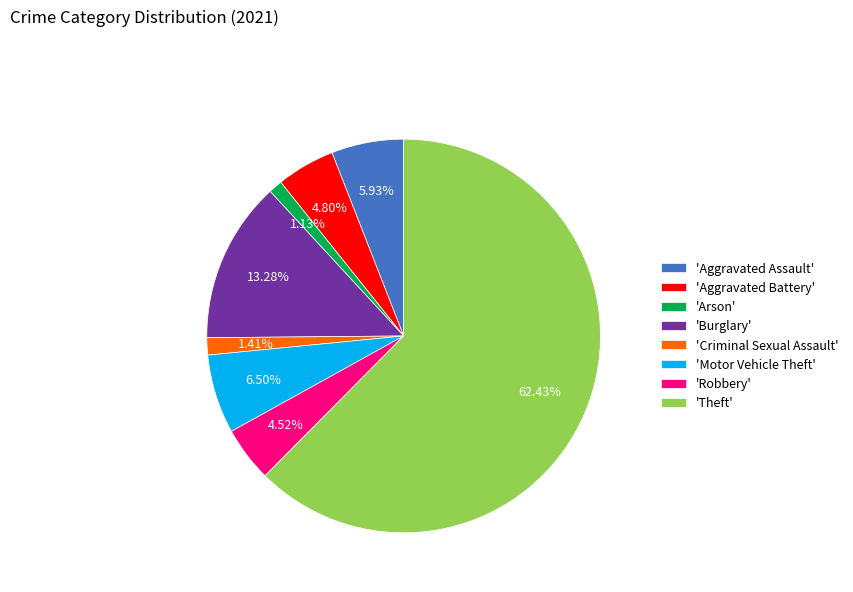

Which has a higher value, 'Motor Vehicle Theft' or 'Aggravated Battery'?

'Motor Vehicle Theft'